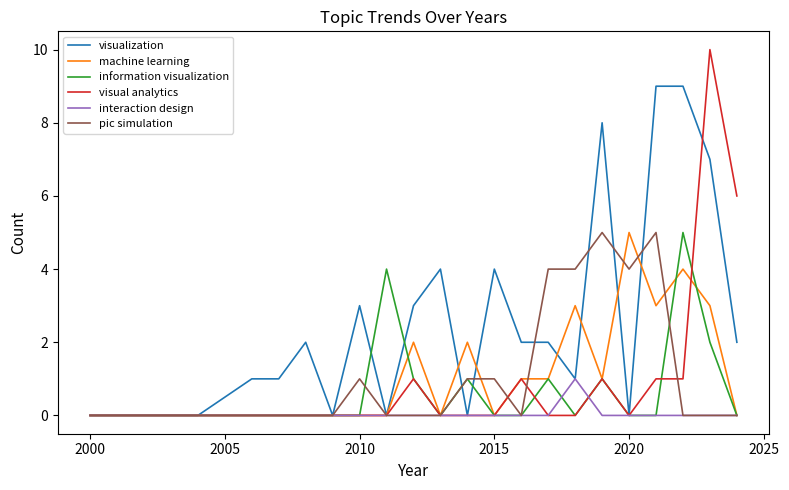

How many lines are shown in the chart?

6